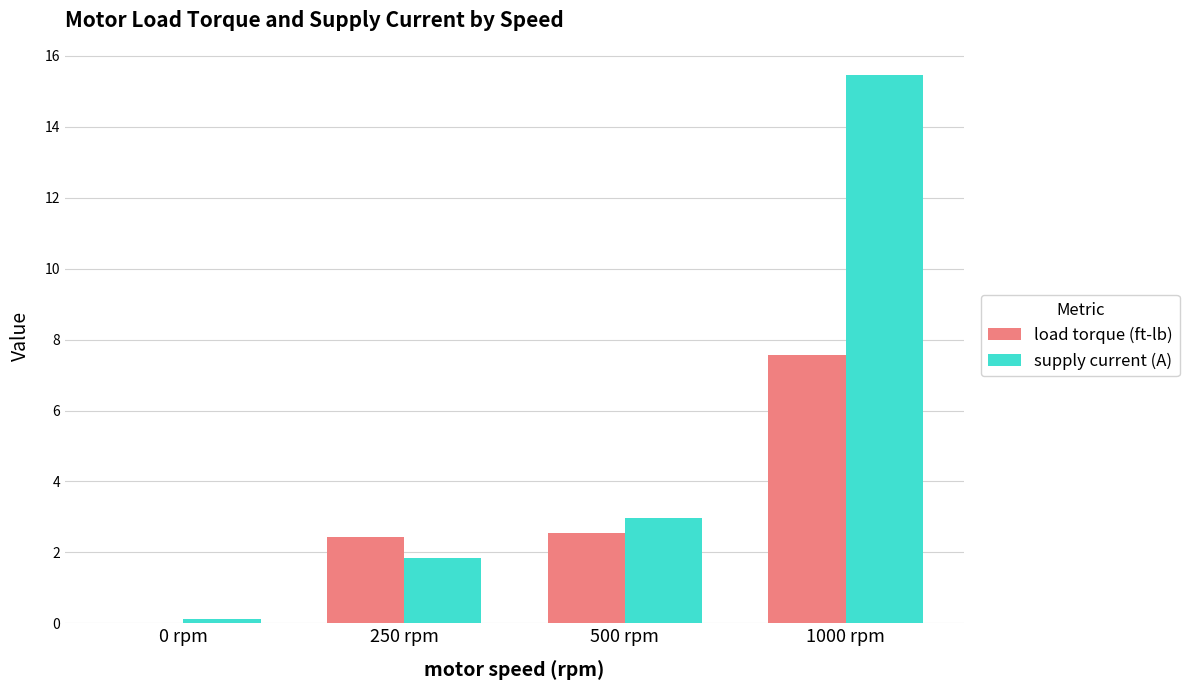

What is the total value across all series at 500 rpm?

5.5